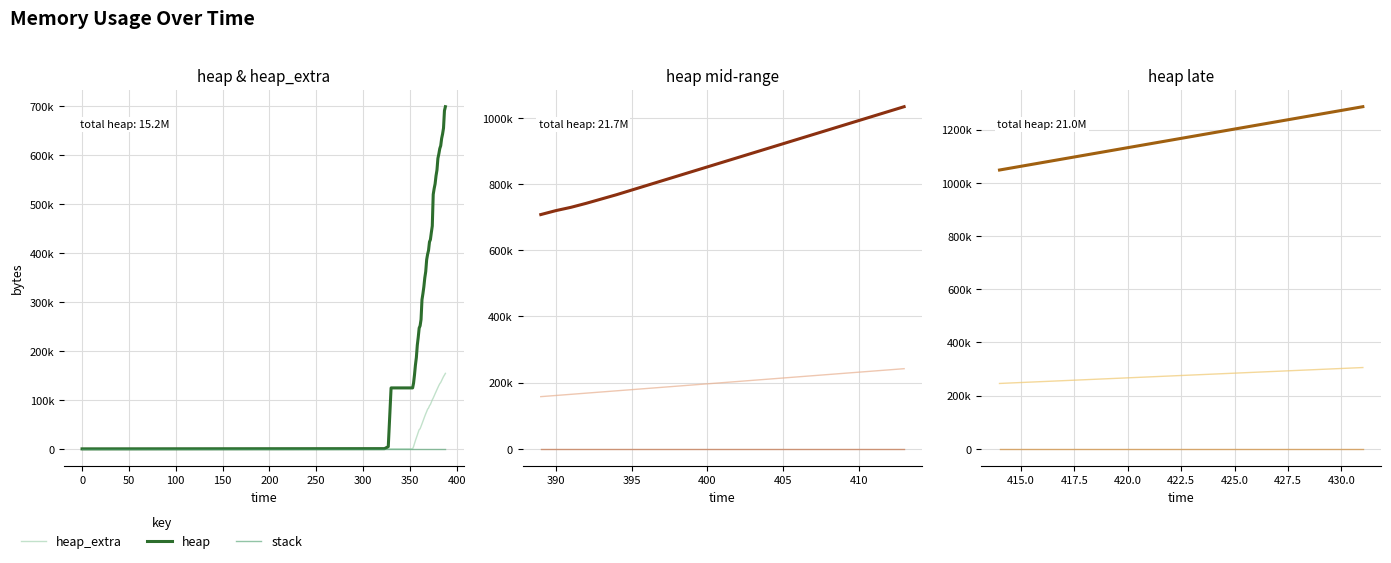

Rank the series by their maximum value, from highest to lowest.

heap, heap_extra, stack